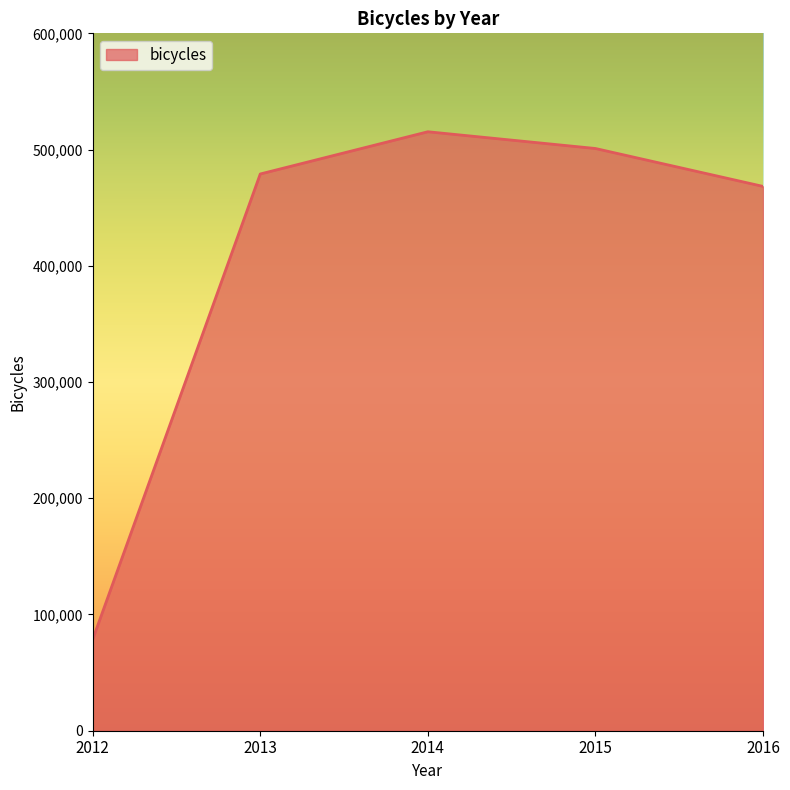

What is the average value?

408394